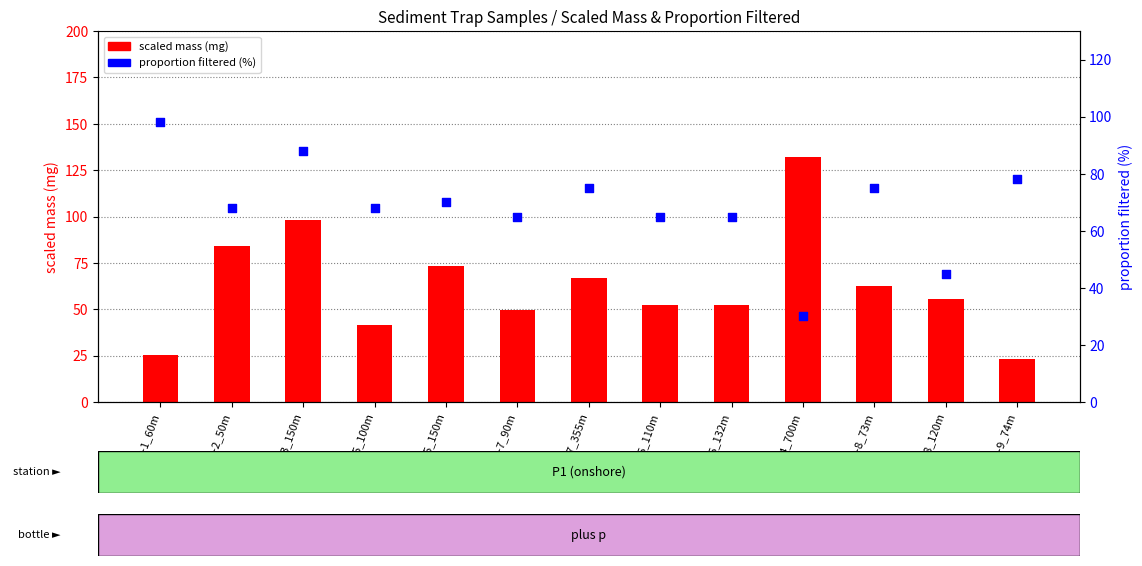

What are all the series names shown in the legend?

scaled mass (mg), proportion filtered (%)